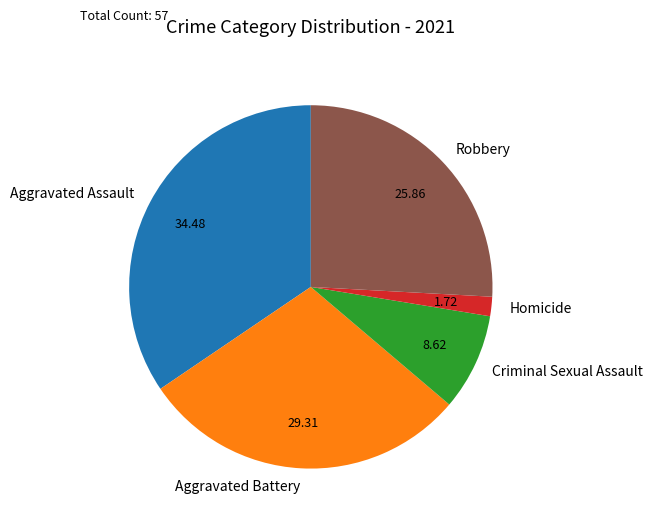

Is the sum of Criminal Sexual Assault and Aggravated Battery greater than half?

No